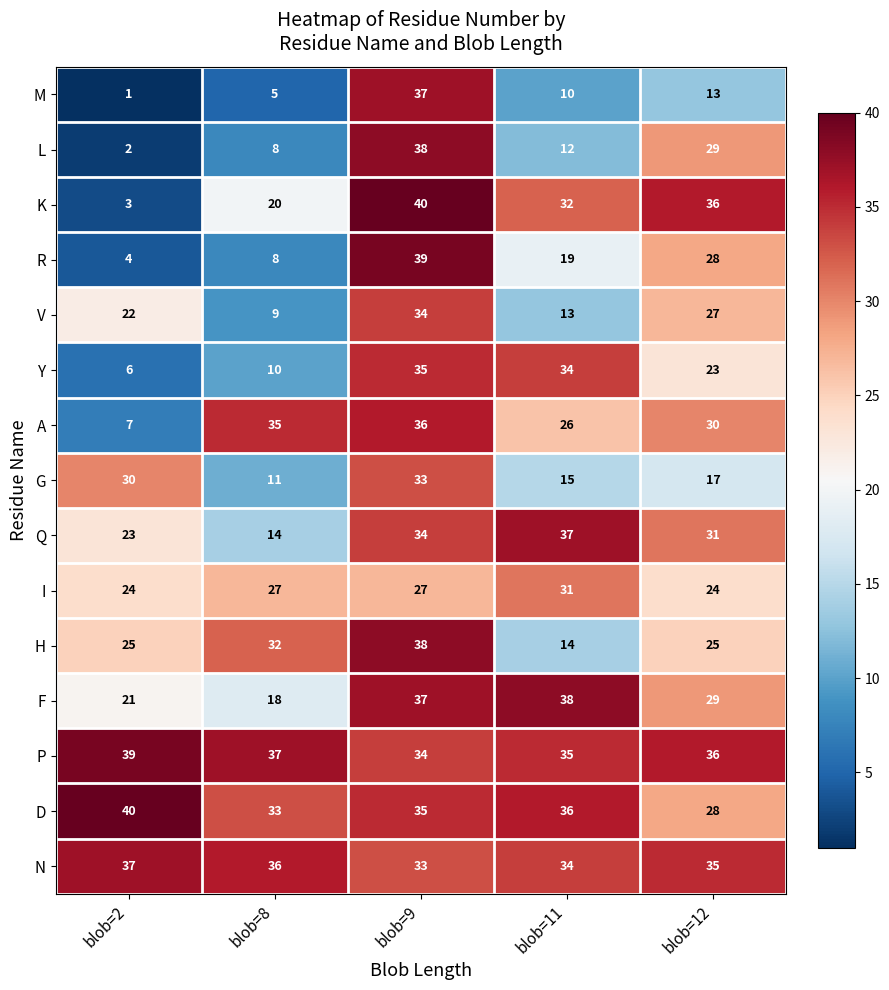

What is the total value across all series at blob=9?

530